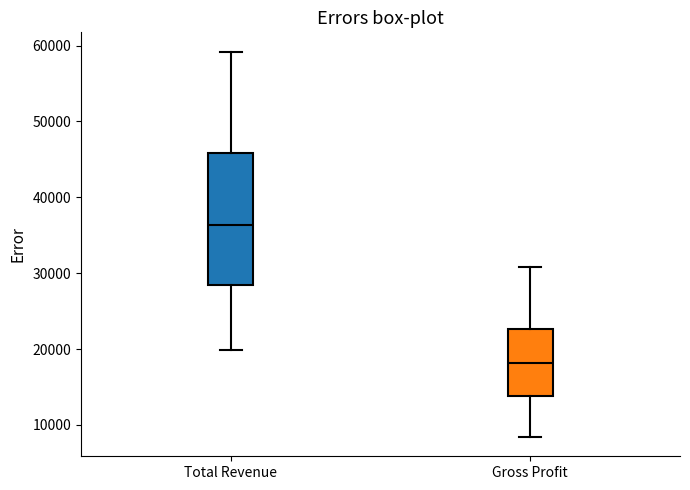

Where is the upper edge of the box for Gross Profit on the y-axis? The values are not printed on the chart, so give them approximately, as read against the axis.

23000